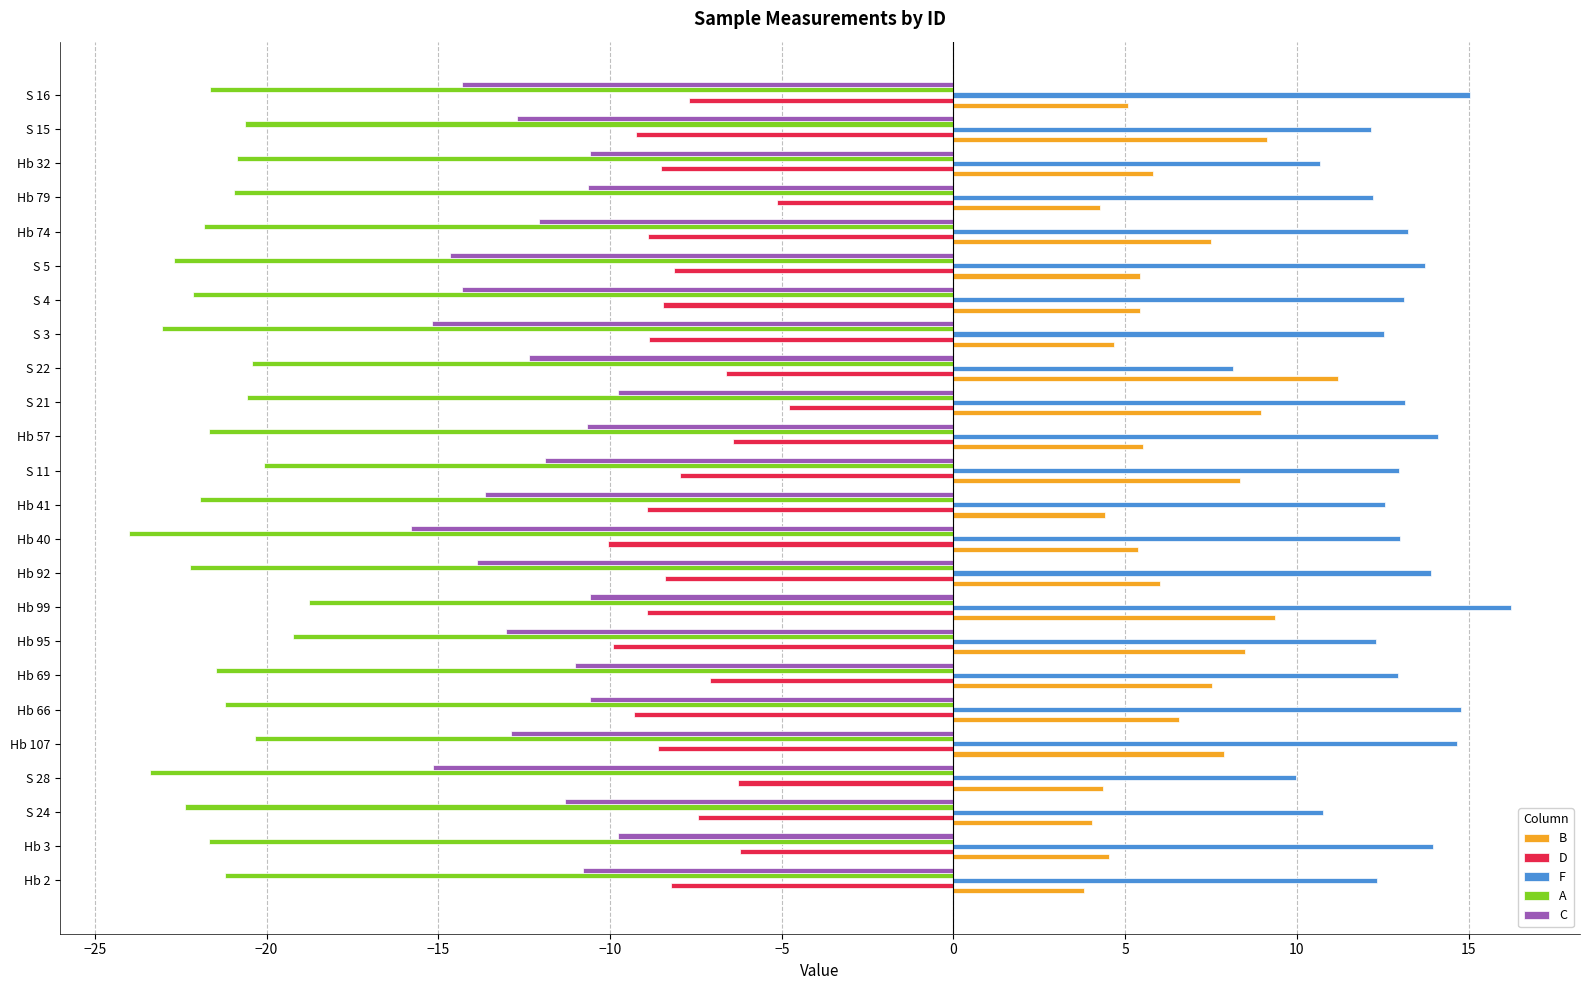

What is the difference between the highest and lowest values at S 22?

31.6